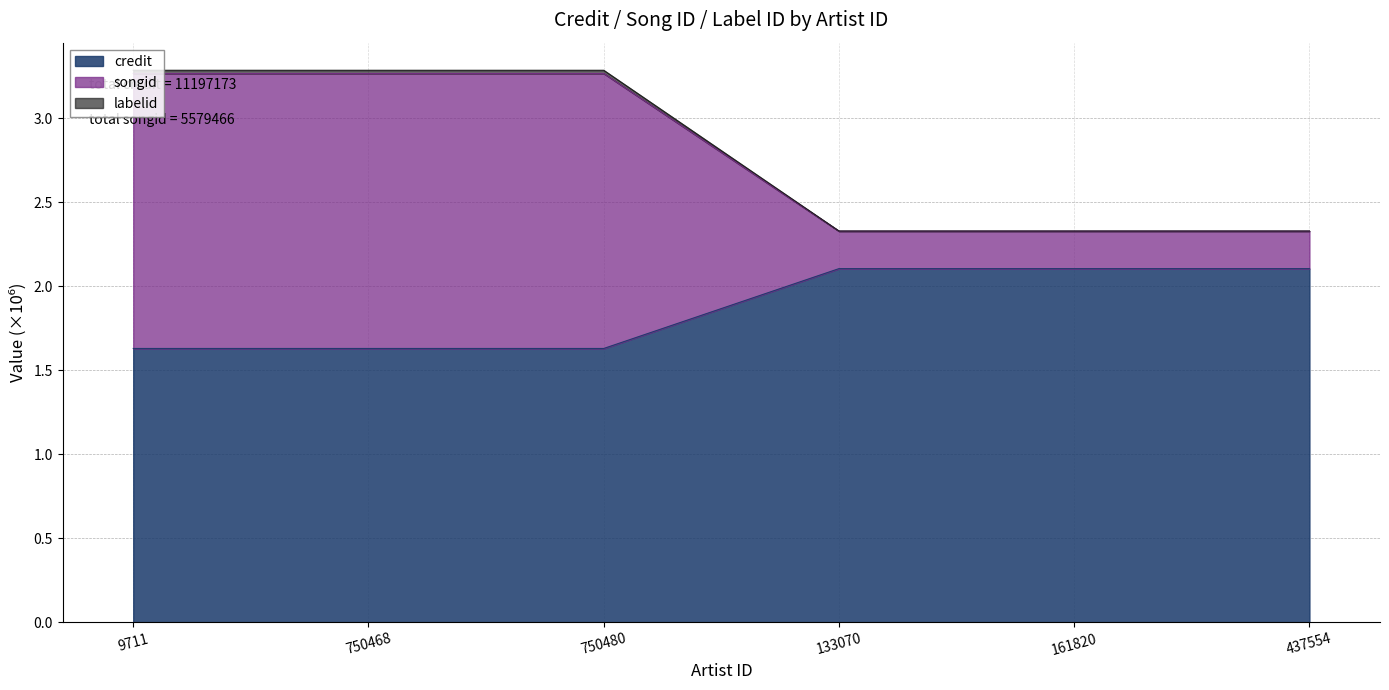

Is it true that credit equals 3.3 at 161820?

False